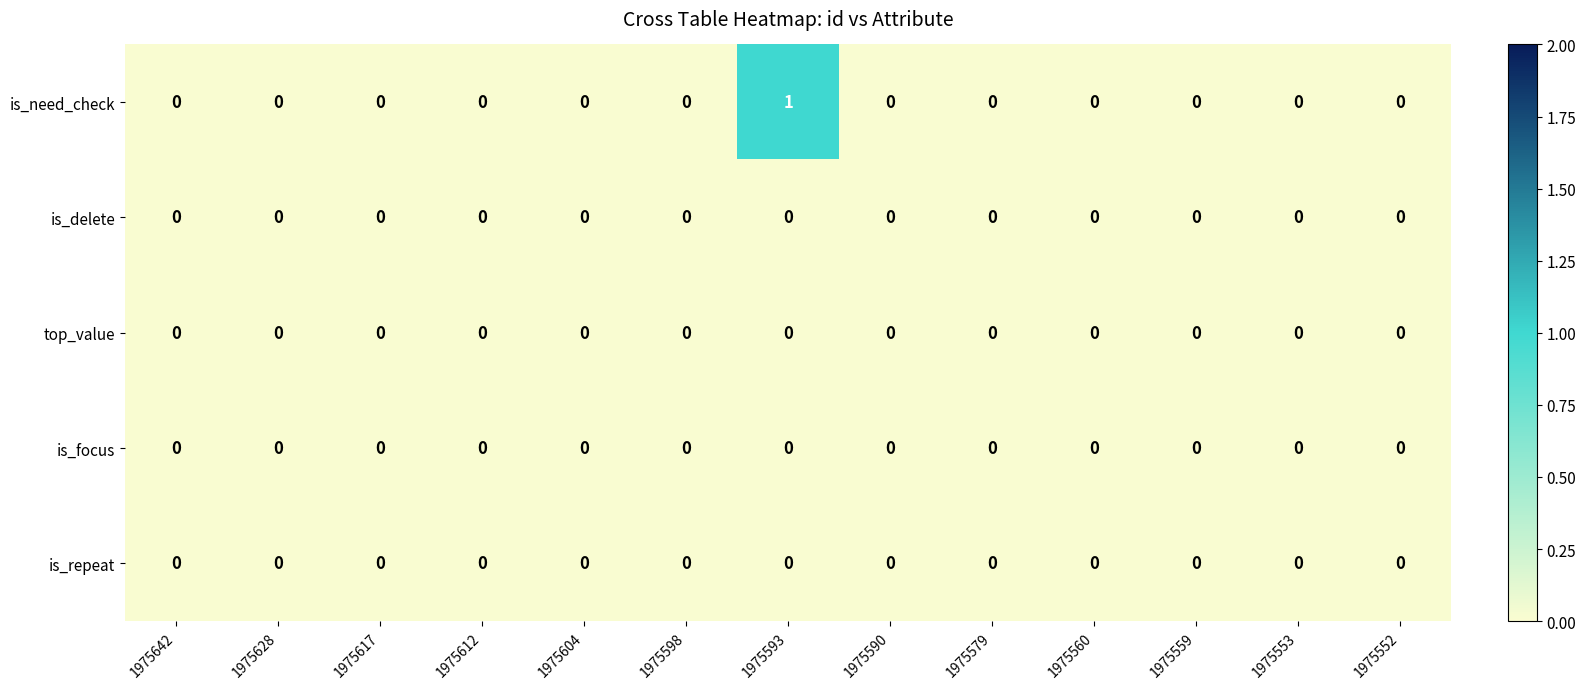

Which label corresponds to the largest value in the chart?

1975593